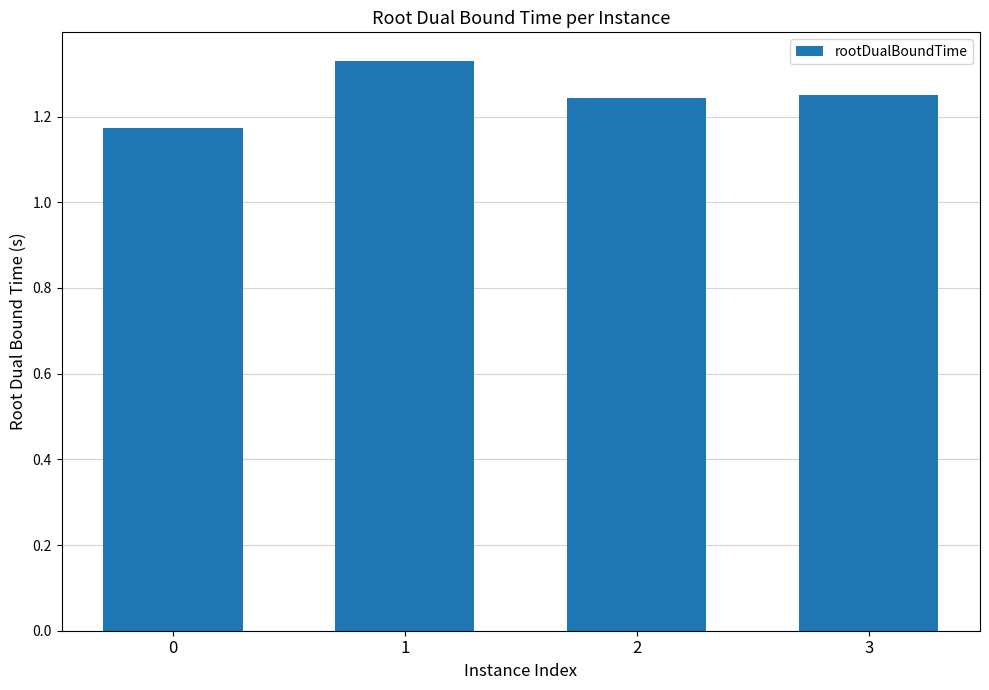

Approximately how many times larger is the value at 0 compared to 1?

0.9